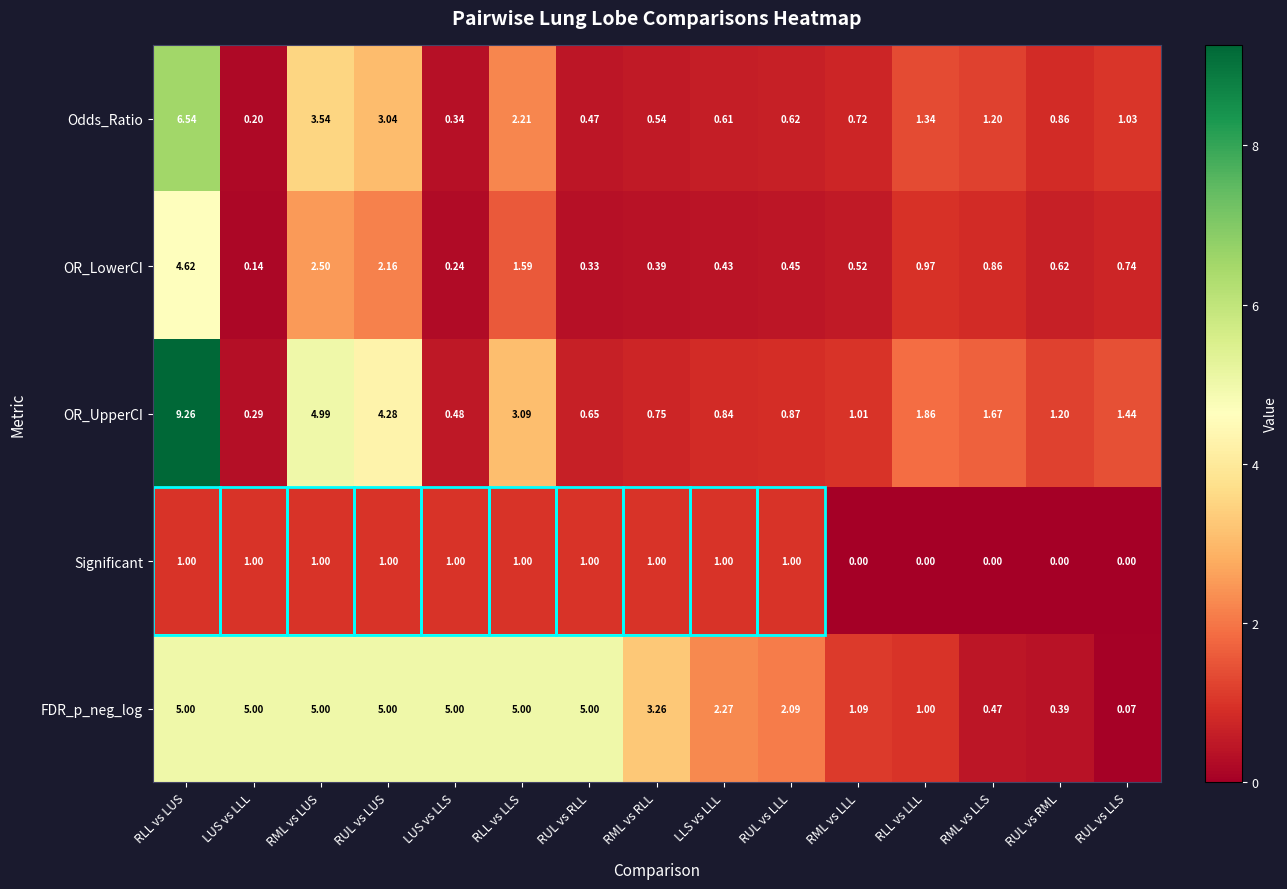

Between RLL vs LUS and LUS vs LLS, which series saw the biggest shift?

OR_UpperCI